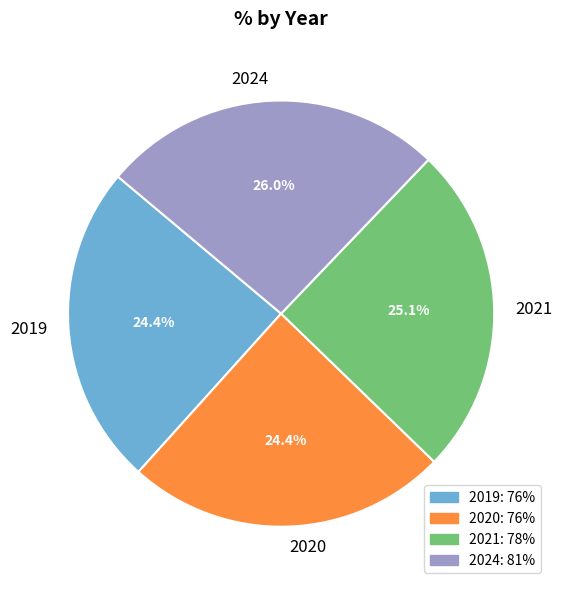

Count the number of slices in the pie.

4